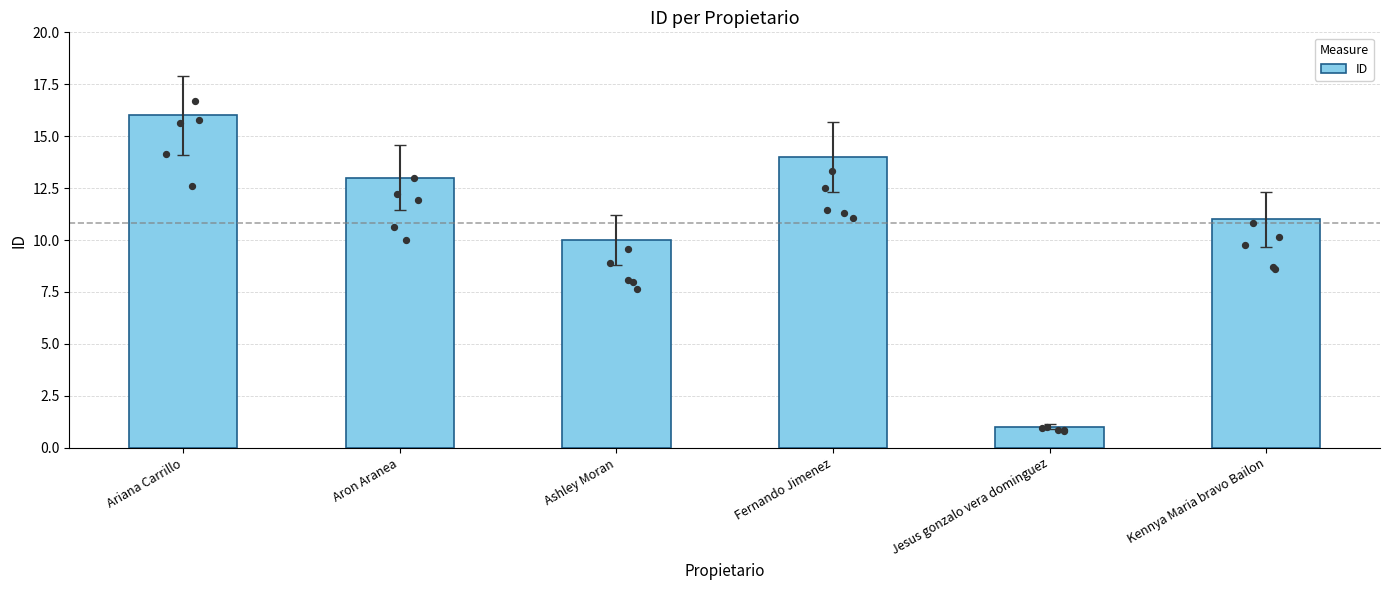

Which has a higher value, Ashley Moran or Fernando Jimenez?

Fernando Jimenez